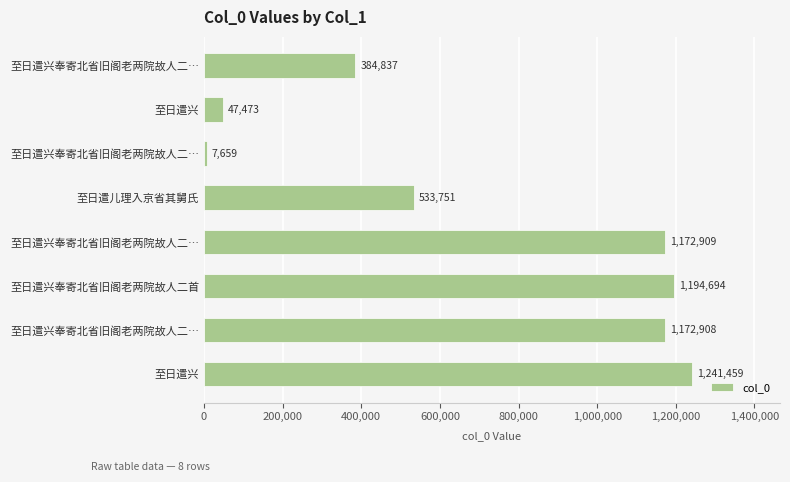

How many bars are there in total?

8